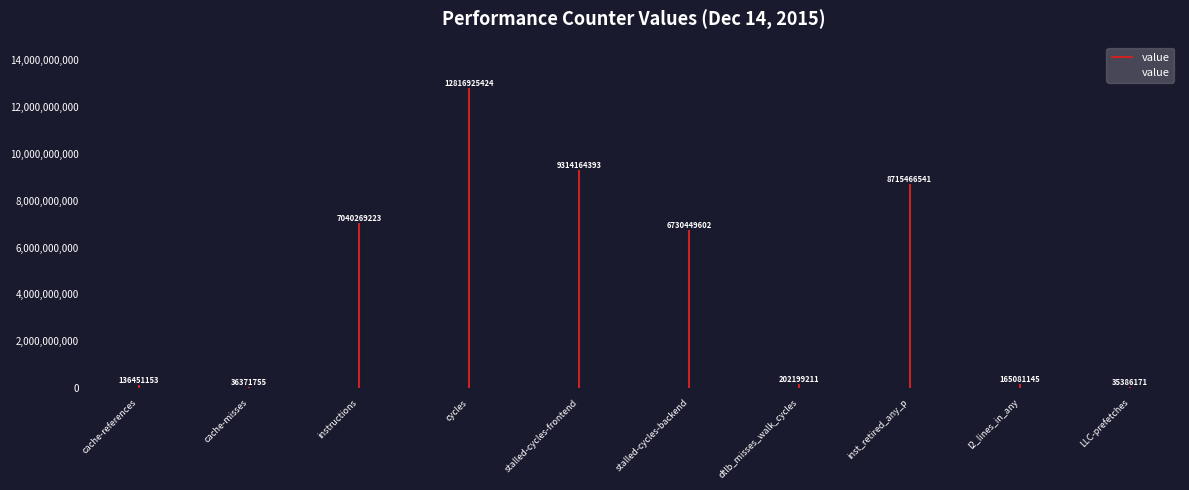

Are the bars grouped side by side (vs. stacked)?

No